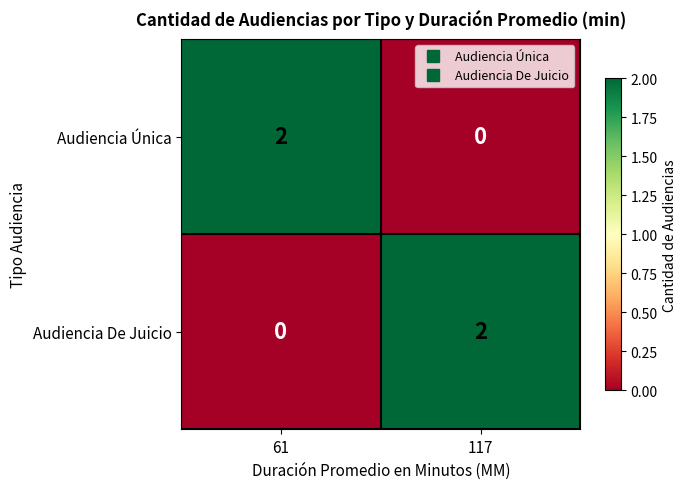

True or false: Audiencia Única has a value of -1 at 117.

False